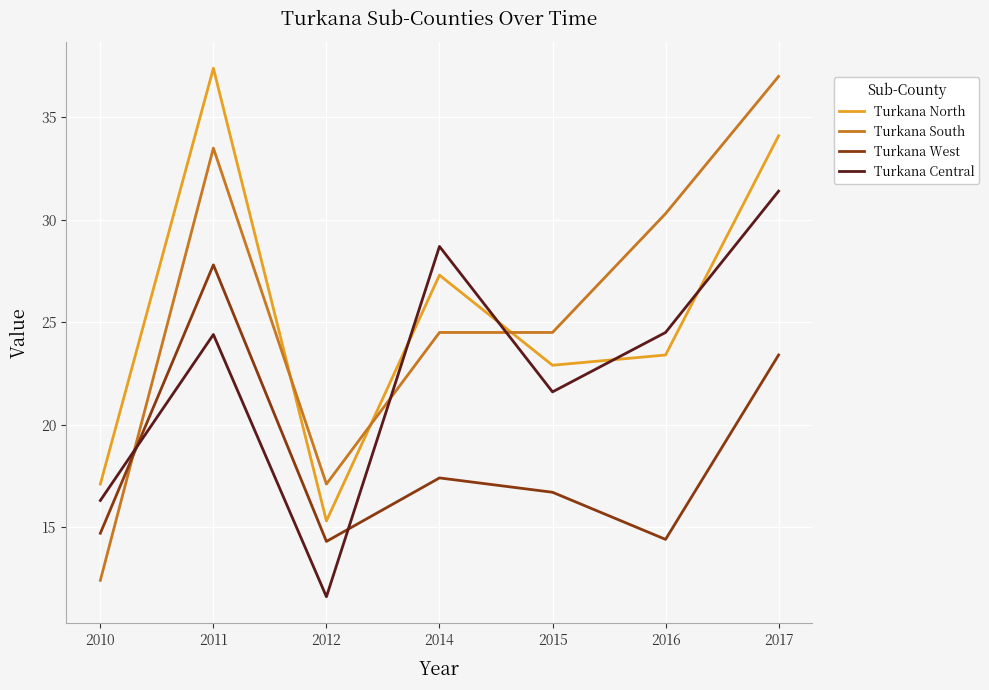

The Turkana West series shows 24.5 at 2016. True or false?

False